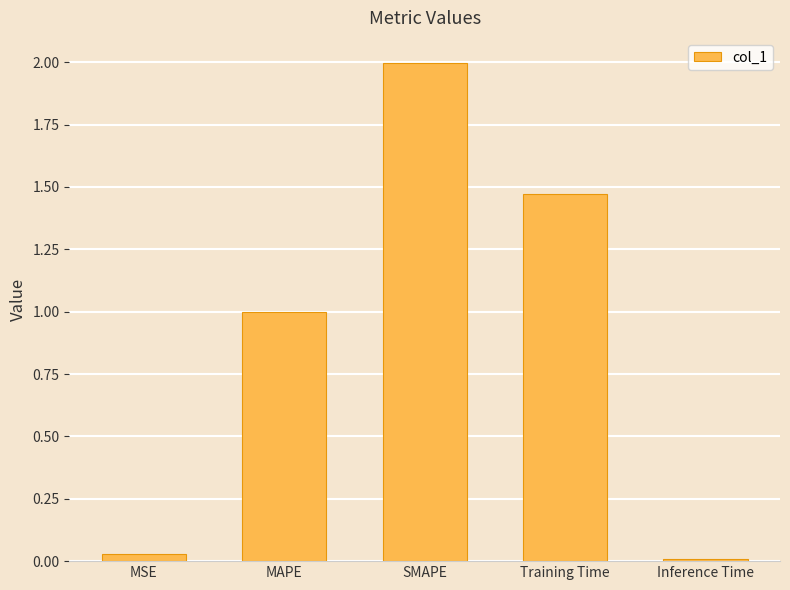

What position from the right is MAPE?

4